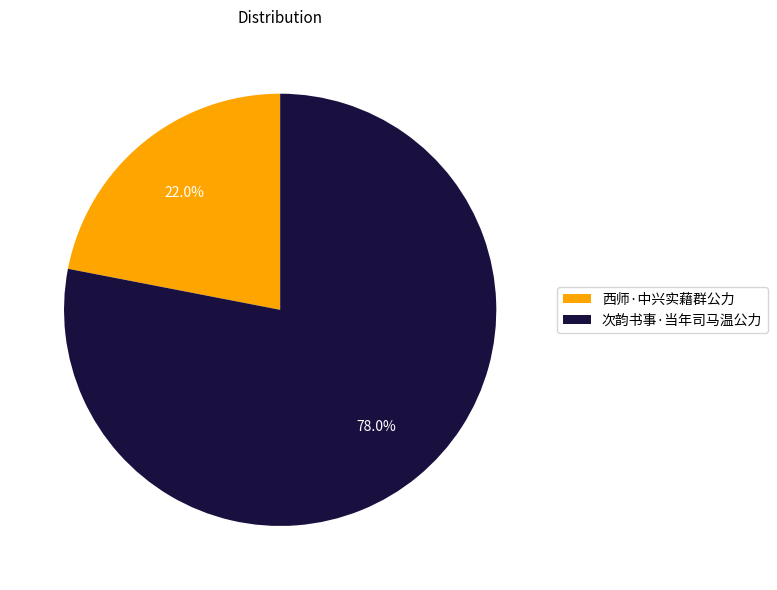

To the nearest percent, what is the combined percentage of 西师·中兴实藉群公力 and 次韵书事·当年司马温公力?

100%